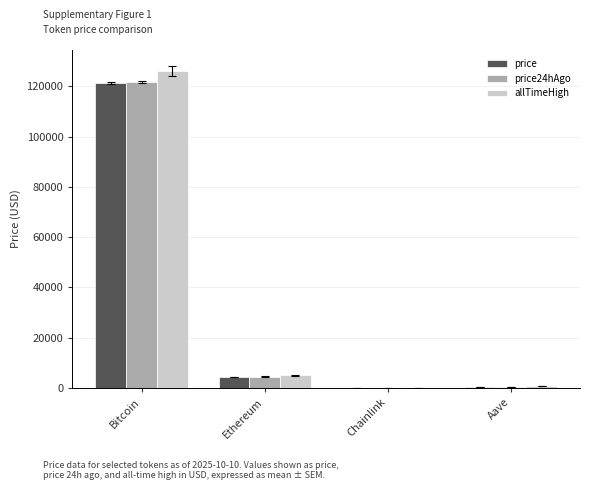

Between Bitcoin and Chainlink, which series saw the biggest shift?

allTimeHigh